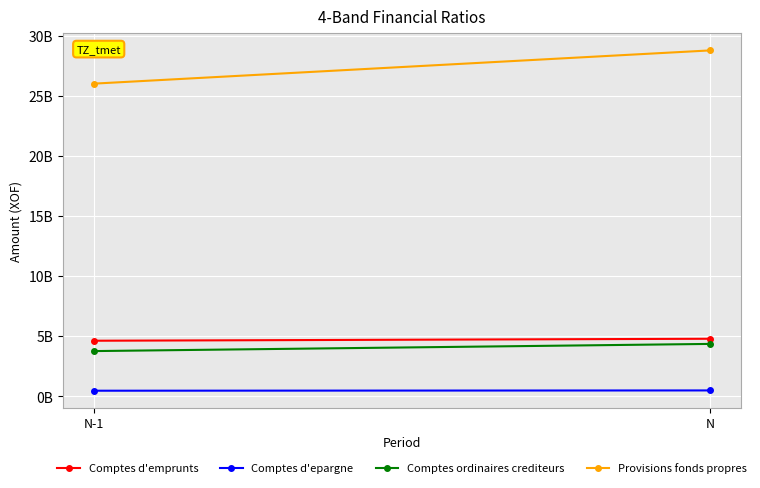

What is the difference between the maximum and minimum values in the Comptes d'emprunts series?

164062821